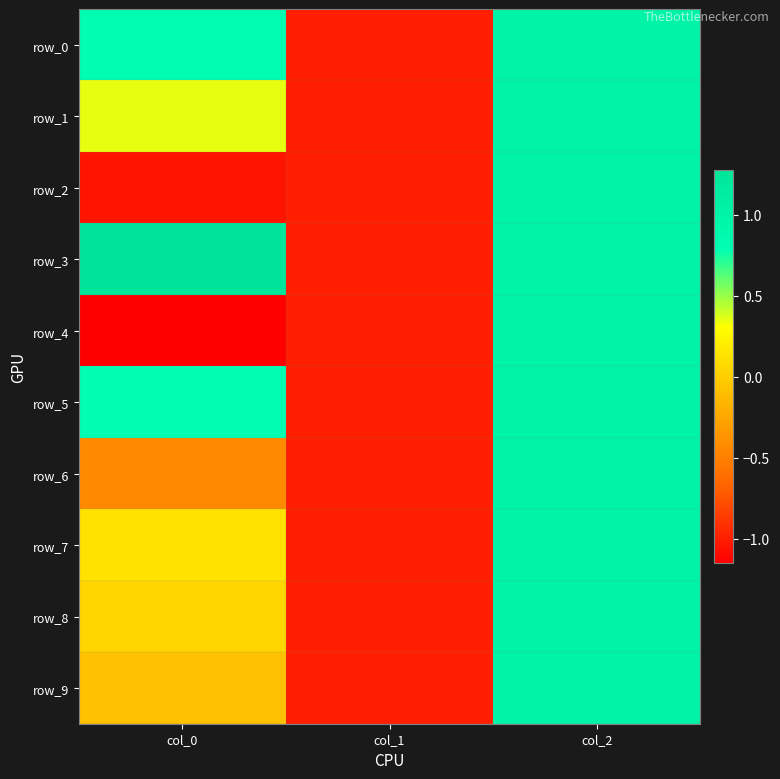

Count the number of categories in the chart.

3